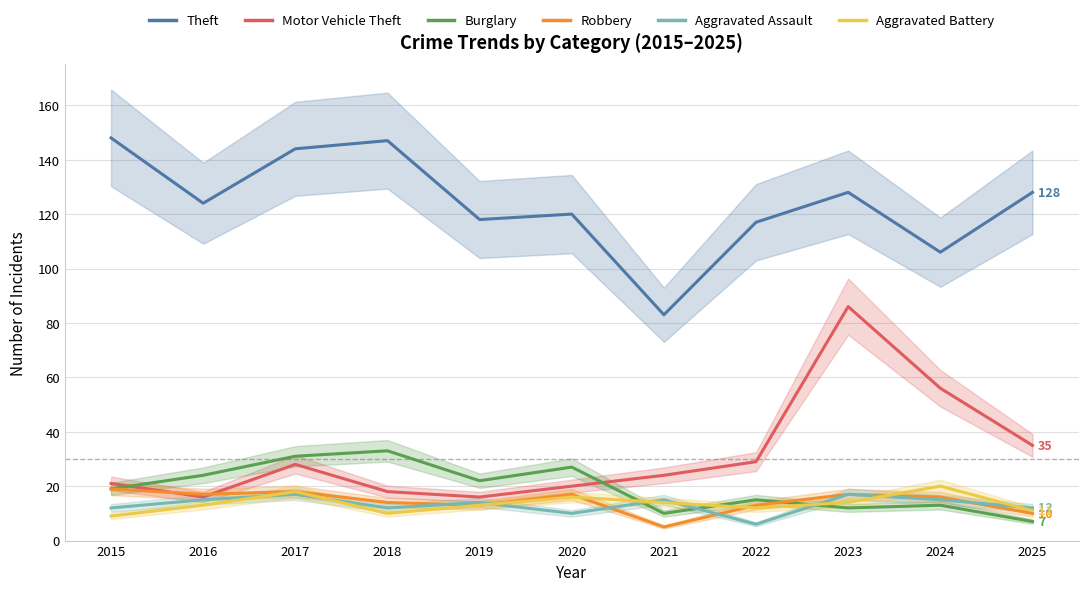

At how many categories does at least one series exceed 144?

2